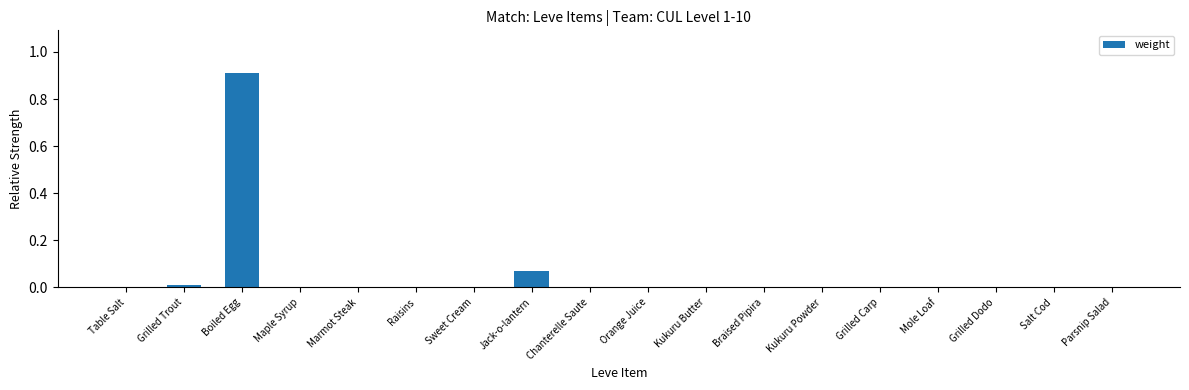

What is the greatest value displayed?

0.9